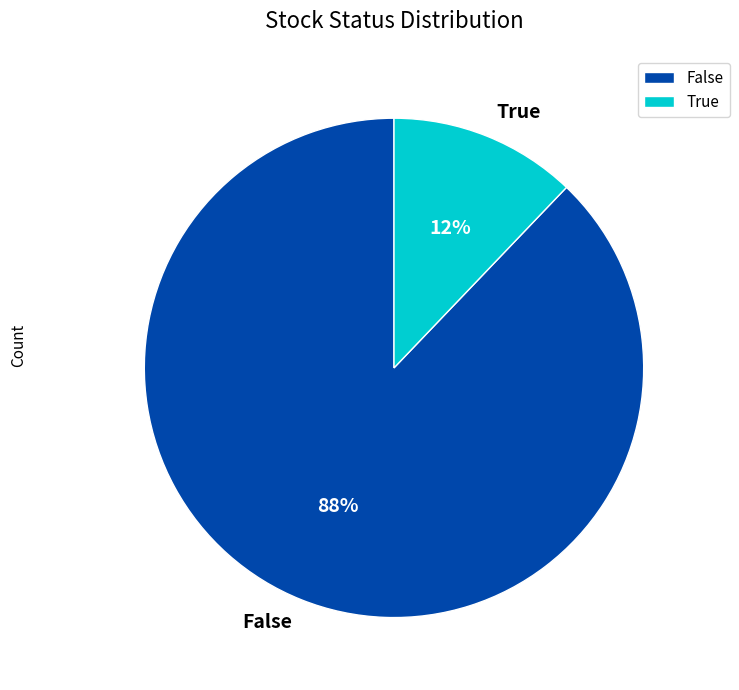

Is it true that False is 88% of the pie?

True